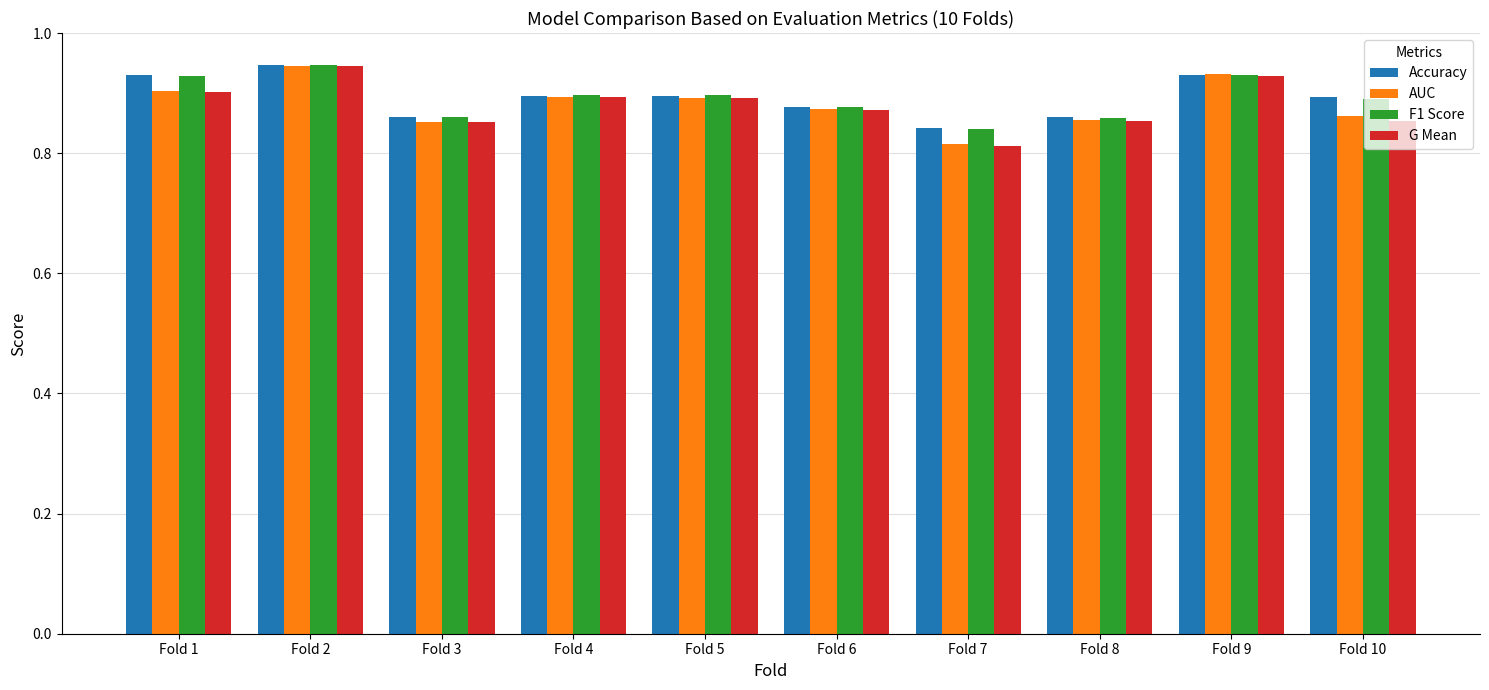

At how many categories does at least one series exceed 0?

10